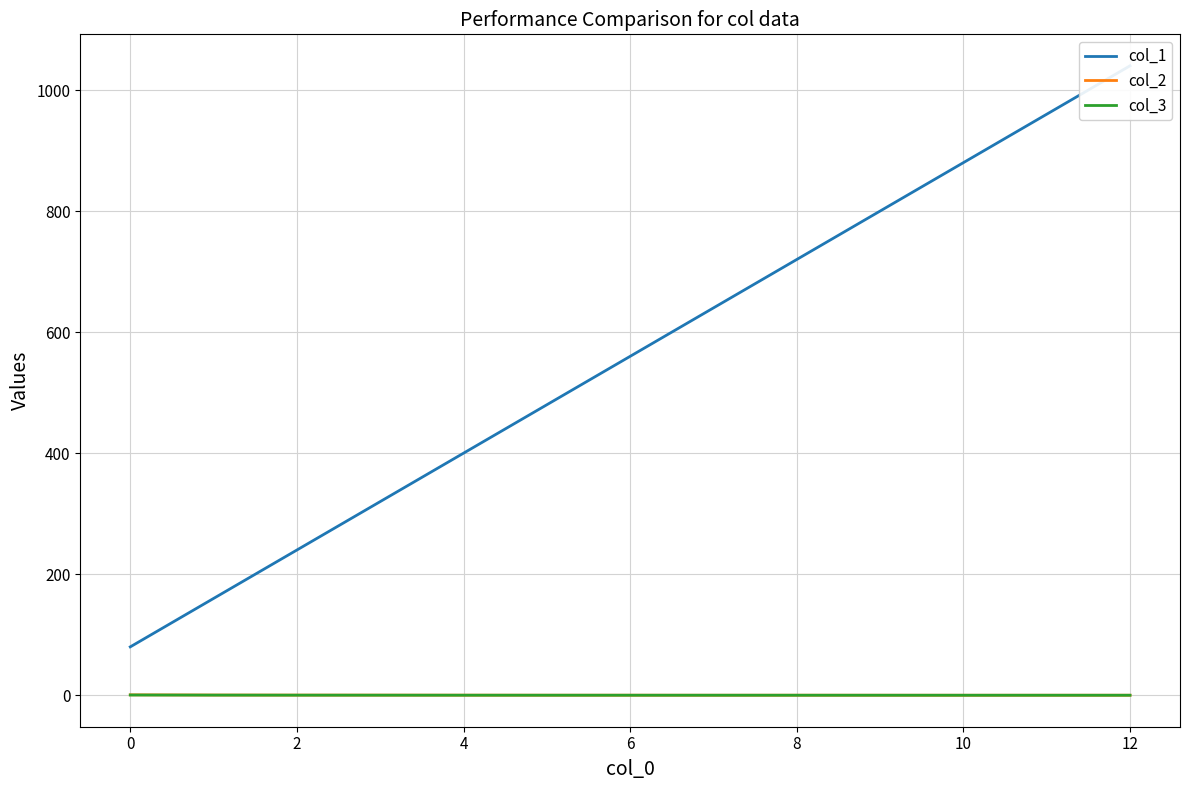

At which label is col_2 closest to 0?

10